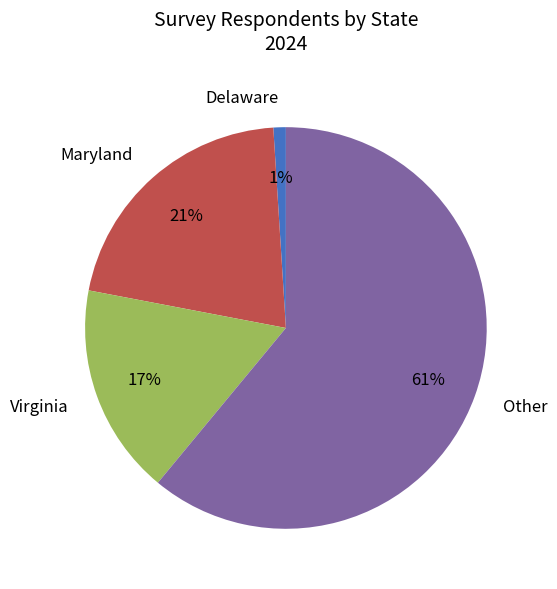

How many segments does this pie chart have?

4